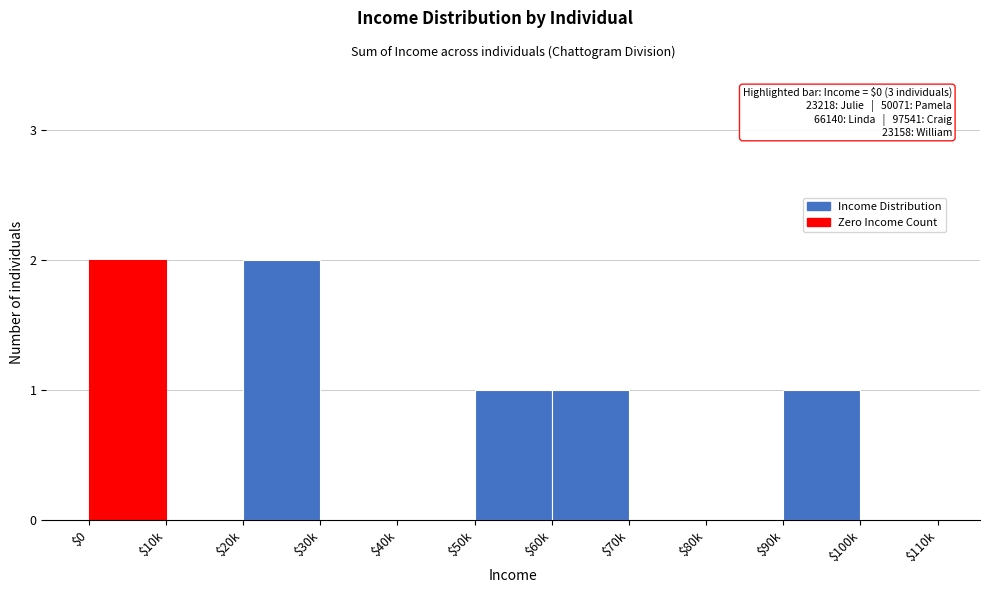

The value at $0 is 2. True or false?

True